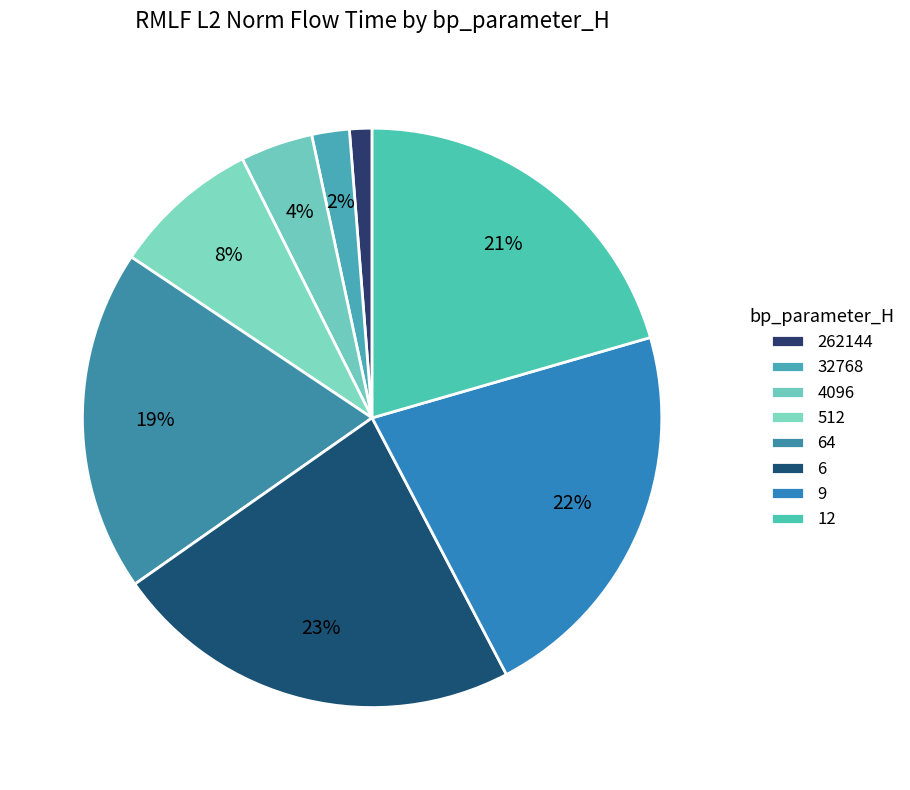

How much of the chart is everything except 9?

78.2%